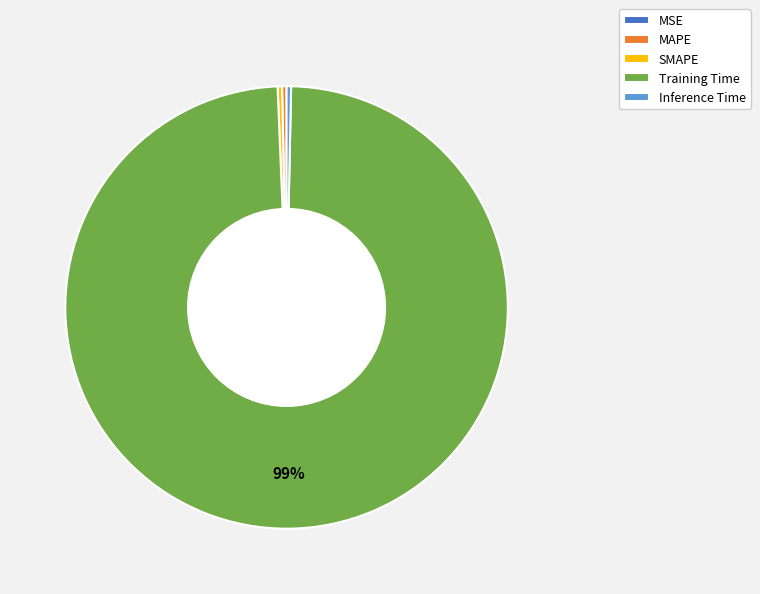

The Inference Time slice represents 0% of the pie. True or false?

True